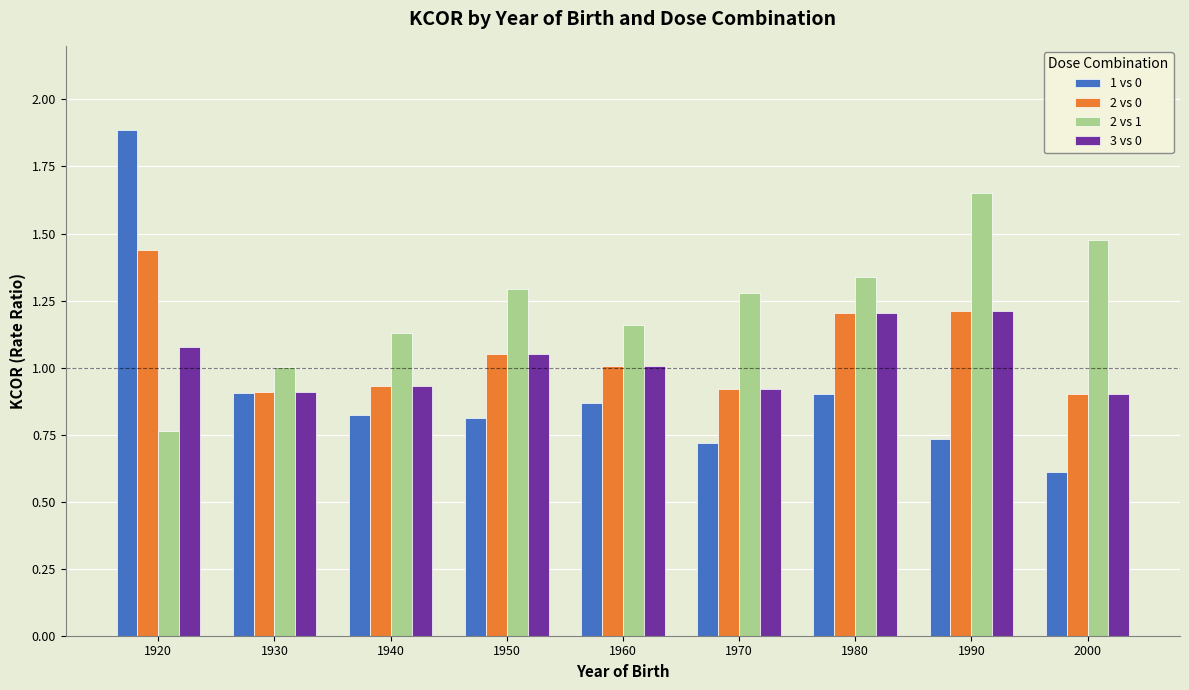

What is the total value across all series at 1960?

4.0